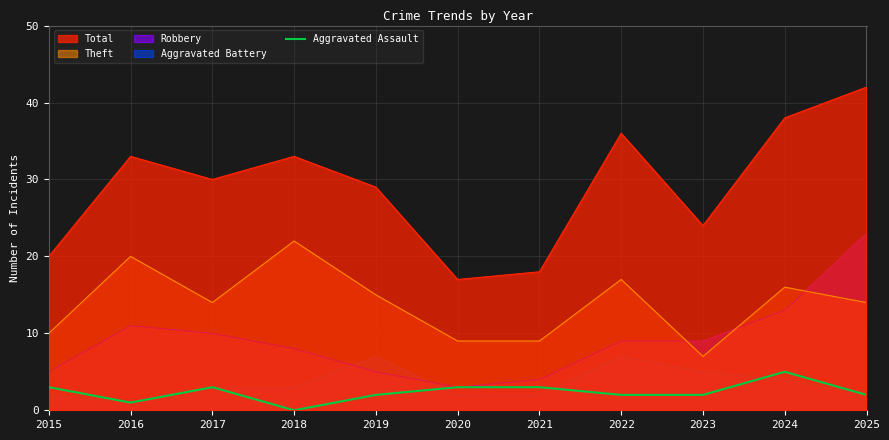

True or false: Total and Theft intersect in this chart.

False